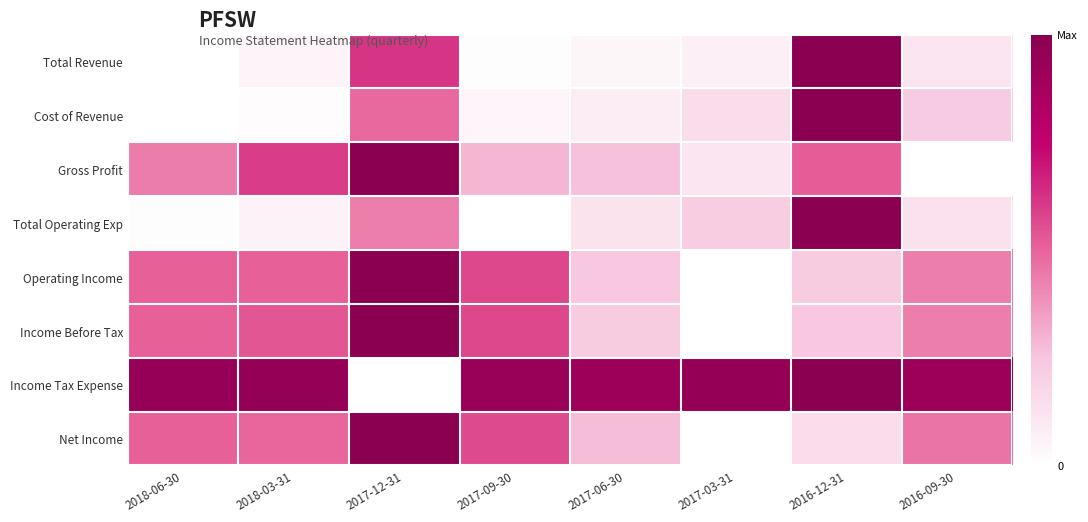

Reading left to right, extract all data points from this chart.

Total Revenue: 2018-06-30=0.0	2018-03-31=0.1	2017-12-31=0.6	2017-09-30=0.0	2017-06-30=0.0	2017-03-31=0.1	2016-12-31=1.0	2016-09-30=0.1
Cost of Revenue: 2018-06-30=0.0	2018-03-31=0.0	2017-12-31=0.5	2017-09-30=0.0	2017-06-30=0.1	2017-03-31=0.1	2016-12-31=1.0	2016-09-30=0.2
Gross Profit: 2018-06-30=0.4	2018-03-31=0.6	2017-12-31=1.0	2017-09-30=0.3	2017-06-30=0.3	2017-03-31=0.1	2016-12-31=0.5	2016-09-30=0.0
Total Operating Exp: 2018-06-30=0.0	2018-03-31=0.1	2017-12-31=0.4	2017-09-30=0.0	2017-06-30=0.1	2017-03-31=0.2	2016-12-31=1.0	2016-09-30=0.1
Operating Income: 2018-06-30=0.5	2018-03-31=0.5	2017-12-31=1.0	2017-09-30=0.6	2017-06-30=0.2	2017-03-31=0.0	2016-12-31=0.2	2016-09-30=0.4
Income Before Tax: 2018-06-30=0.5	2018-03-31=0.5	2017-12-31=1.0	2017-09-30=0.6	2017-06-30=0.2	2017-03-31=0.0	2016-12-31=0.2	2016-09-30=0.4
Income Tax Expense: 2018-06-30=0.9	2018-03-31=1.0	2017-12-31=0.0	2017-09-30=0.9	2017-06-30=0.9	2017-03-31=1.0	2016-12-31=1.0	2016-09-30=0.9
Net Income: 2018-06-30=0.5	2018-03-31=0.5	2017-12-31=1.0	2017-09-30=0.6	2017-06-30=0.3	2017-03-31=0.0	2016-12-31=0.2	2016-09-30=0.5